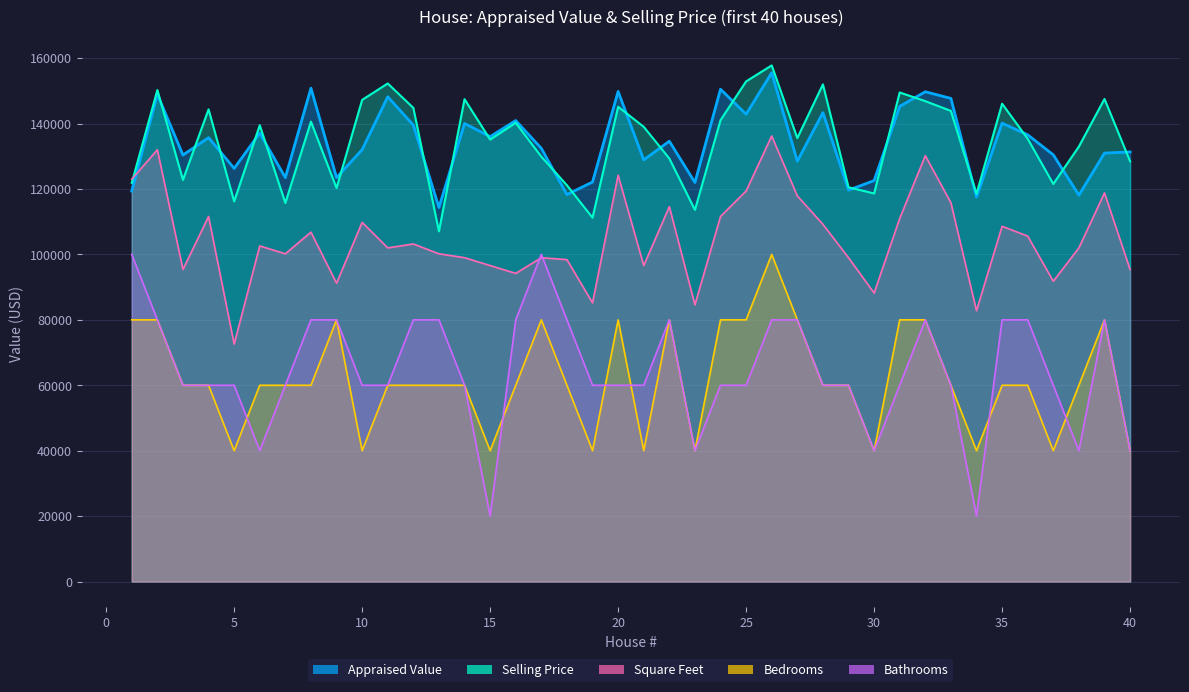

Reading left to right, list all the values displayed in this chart.

Appraised Value: 1=119370	2=148930	3=130390	4=135700	5=126300	6=137080	7=123490	8=150830	9=123480	10=132050	11=148210	12=139530	13=114340	14=140040	15=136010	16=140930	17=132420	18=118300	19=122140	20=149820	21=128910	22=134610	23=121990	24=150500	25=142870	26=155550	27=128500	28=143360	29=119650	30=122570	31=145270	32=149730	33=147700	34=117530	35=140130	36=136570	37=130440	38=118130	39=130980	40=131330
Selling Price: 1=121870	2=150250	3=122780	4=144350	5=116200	6=139490	7=115730	8=140590	9=120290	10=147250	11=152260	12=144800	13=107060	14=147470	15=135120	16=140240	17=129890	18=121140	19=111230	20=145140	21=139010	22=129340	23=113610	24=141050	25=152900	26=157790	27=135570	28=151990	29=120530	30=118640	31=149510	32=146860	33=143880	34=118520	35=146070	36=135350	37=121540	38=132980	39=147530	40=128490
Square Feet: 1=123000	2=132000	3=95400	4=111600	5=72600	6=102600	7=100200	8=106800	9=91200	10=109800	11=102000	12=103200	13=100200	14=99000	15=96600	16=94200	17=99000	18=98400	19=85200	20=124200	21=96600	22=114600	23=84600	24=111600	25=119400	26=136200	27=117900	28=109200	29=99000	30=88200	31=111000	32=130200	33=115800	34=82800	35=108600	36=105600	37=91800	38=102000	39=118800	40=95400
Bedrooms: 1=80000	2=80000	3=60000	4=60000	5=40000	6=60000	7=60000	8=60000	9=80000	10=40000	11=60000	12=60000	13=60000	14=60000	15=40000	16=60000	17=80000	18=60000	19=40000	20=80000	21=40000	22=80000	23=40000	24=80000	25=80000	26=100000	27=80000	28=60000	29=60000	30=40000	31=80000	32=80000	33=60000	34=40000	35=60000	36=60000	37=40000	38=60000	39=80000	40=40000
Bathrooms: 1=100000	2=80000	3=60000	4=60000	5=60000	6=40000	7=60000	8=80000	9=80000	10=60000	11=60000	12=80000	13=80000	14=60000	15=20000	16=80000	17=100000	18=80000	19=60000	20=60000	21=60000	22=80000	23=40000	24=60000	25=60000	26=80000	27=80000	28=60000	29=60000	30=40000	31=60000	32=80000	33=60000	34=20000	35=80000	36=80000	37=60000	38=40000	39=80000	40=40000